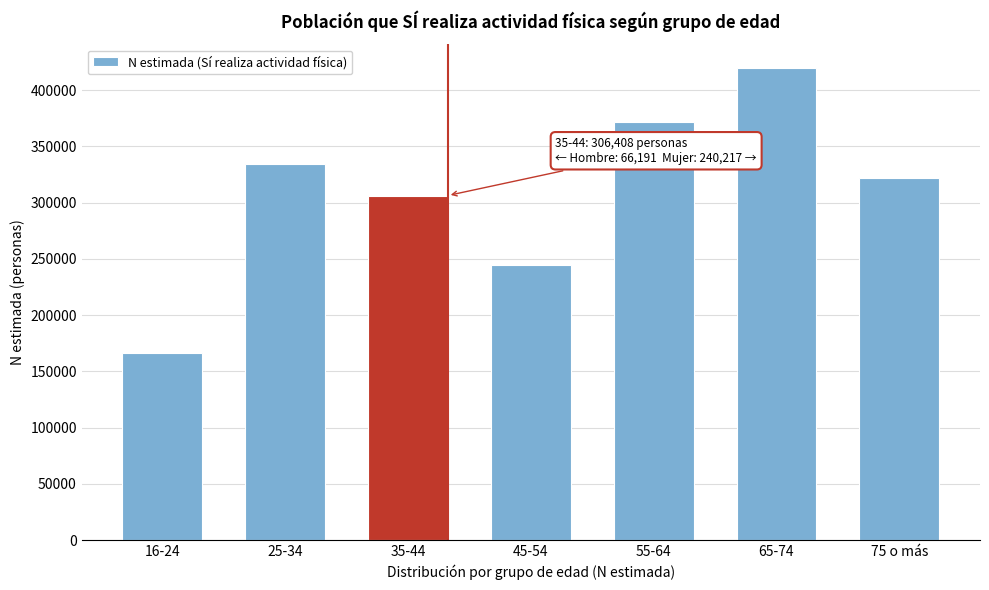

Reading left to right, what are all the values shown in this chart?

16-24=165948	25-34=334427	35-44=306408	45-54=244847	55-64=371825	65-74=419883	75 o más=322051